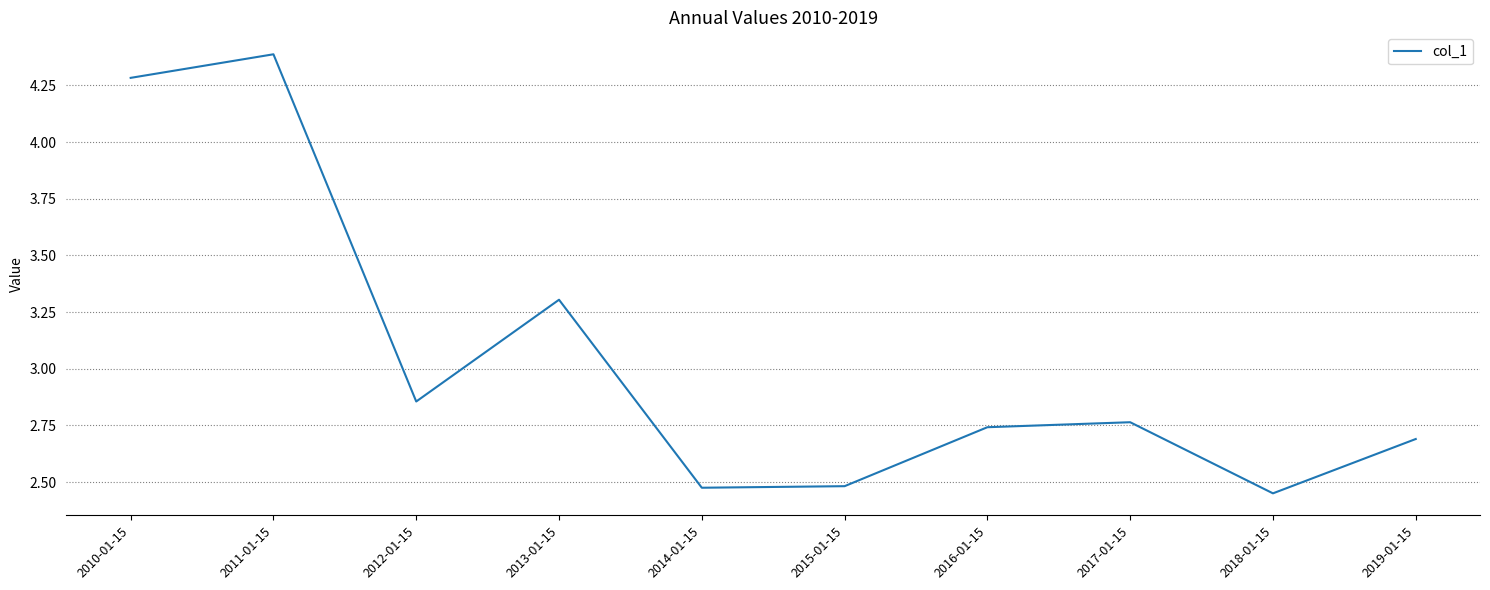

True or false: there are more than 0 points higher than both neighbors.

True